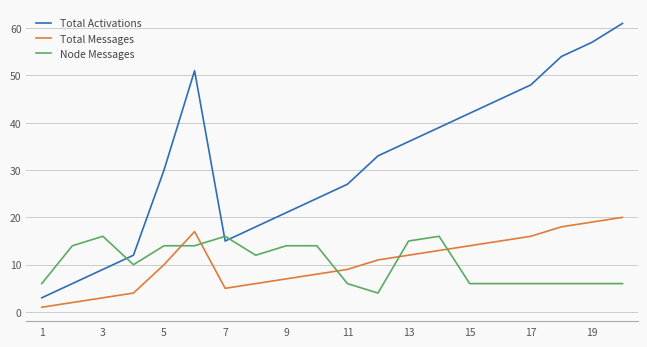

Which series has the largest range (max minus min)?

Total Activations